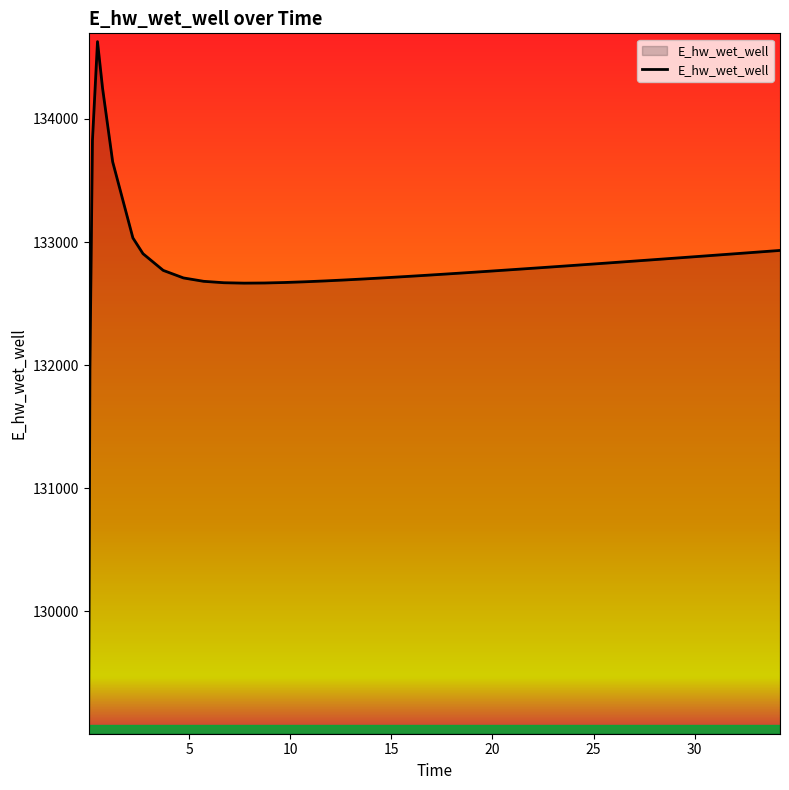

How many values are below 132783?

20